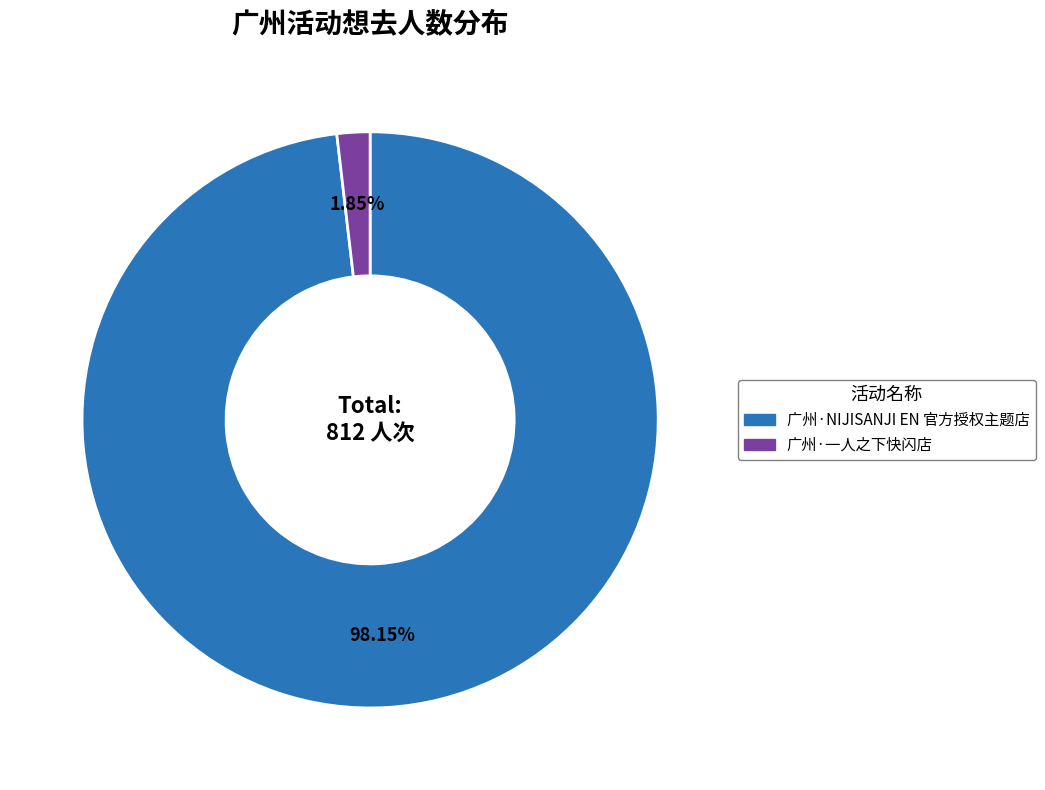

Is 广州·NIJISANJI EN 官方授权主题店 the majority of the pie?

Yes